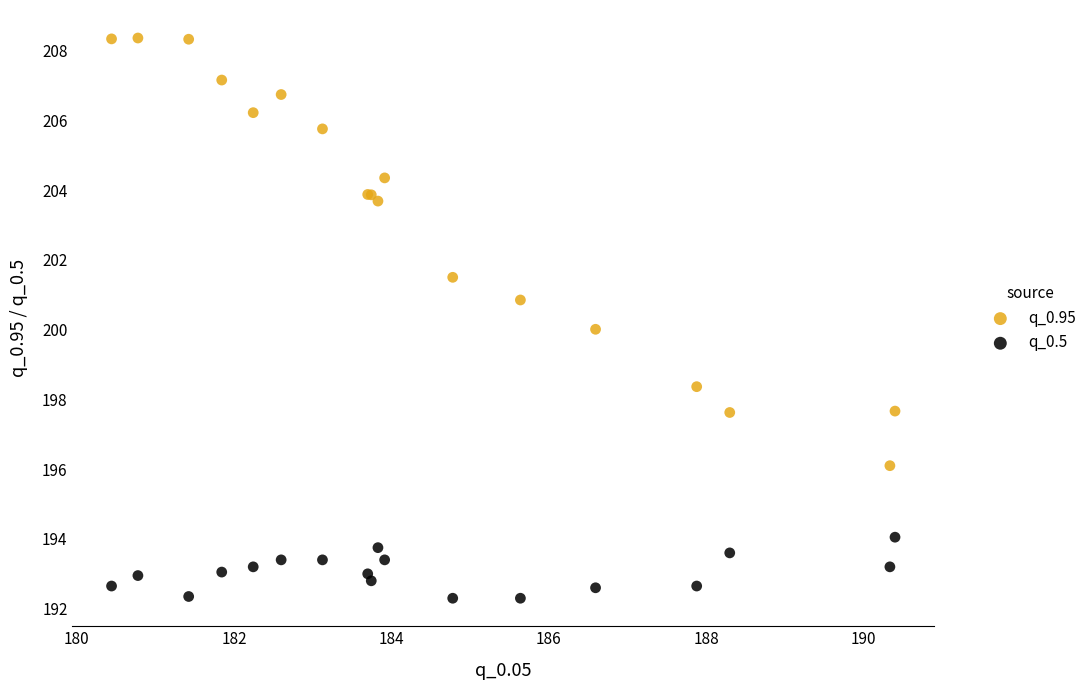

Which series has the widest spread of Y values?

q_0.95